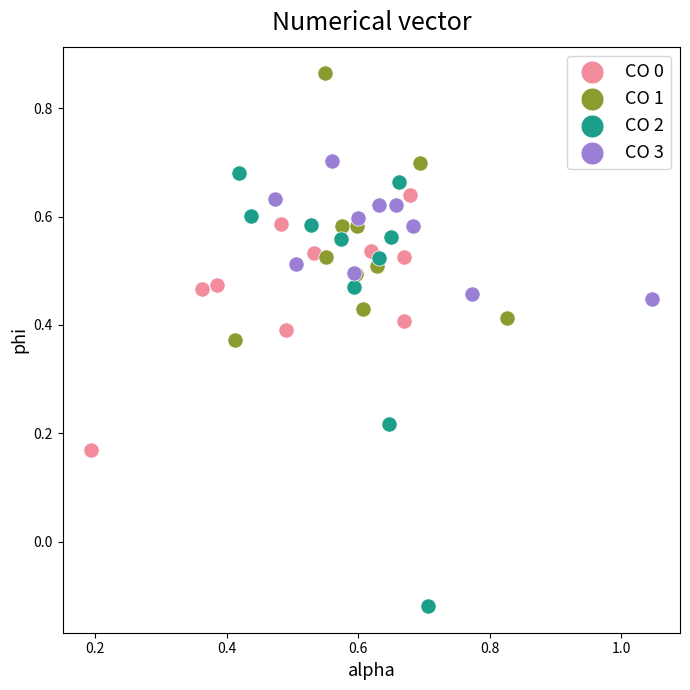

Which series has the largest Y range (max minus min)?

CO 2